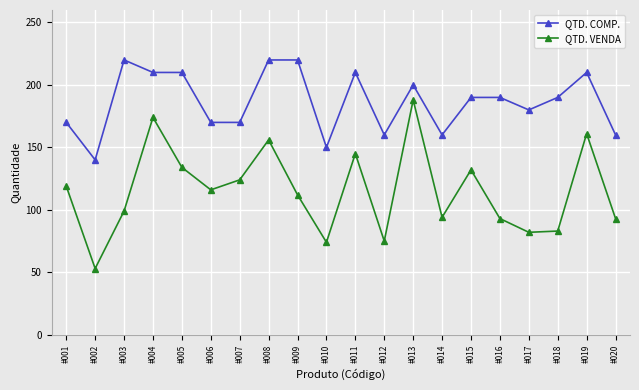

Where is the first local maximum for QTD. COMP.?

#003